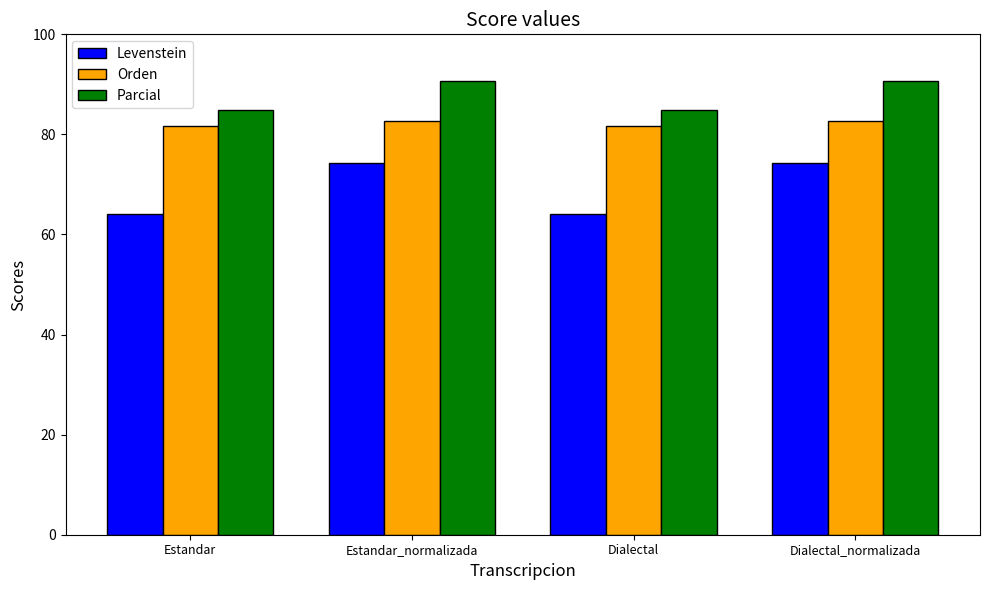

Reading right to left, extract all data points from this chart.

Levenstein: 74.3	64.1	74.3	64.1
Orden: 82.7	81.7	82.7	81.7
Parcial: 90.6	84.9	90.6	84.9